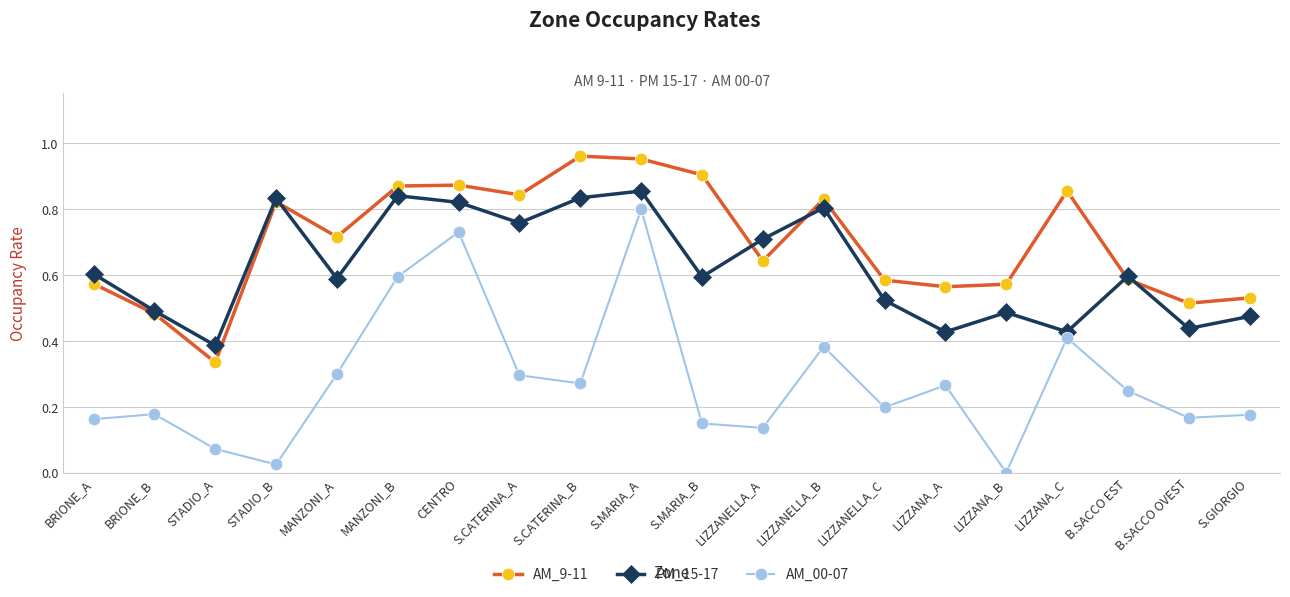

True or false: AM_9-11 and AM_00-07 intersect in this chart.

False